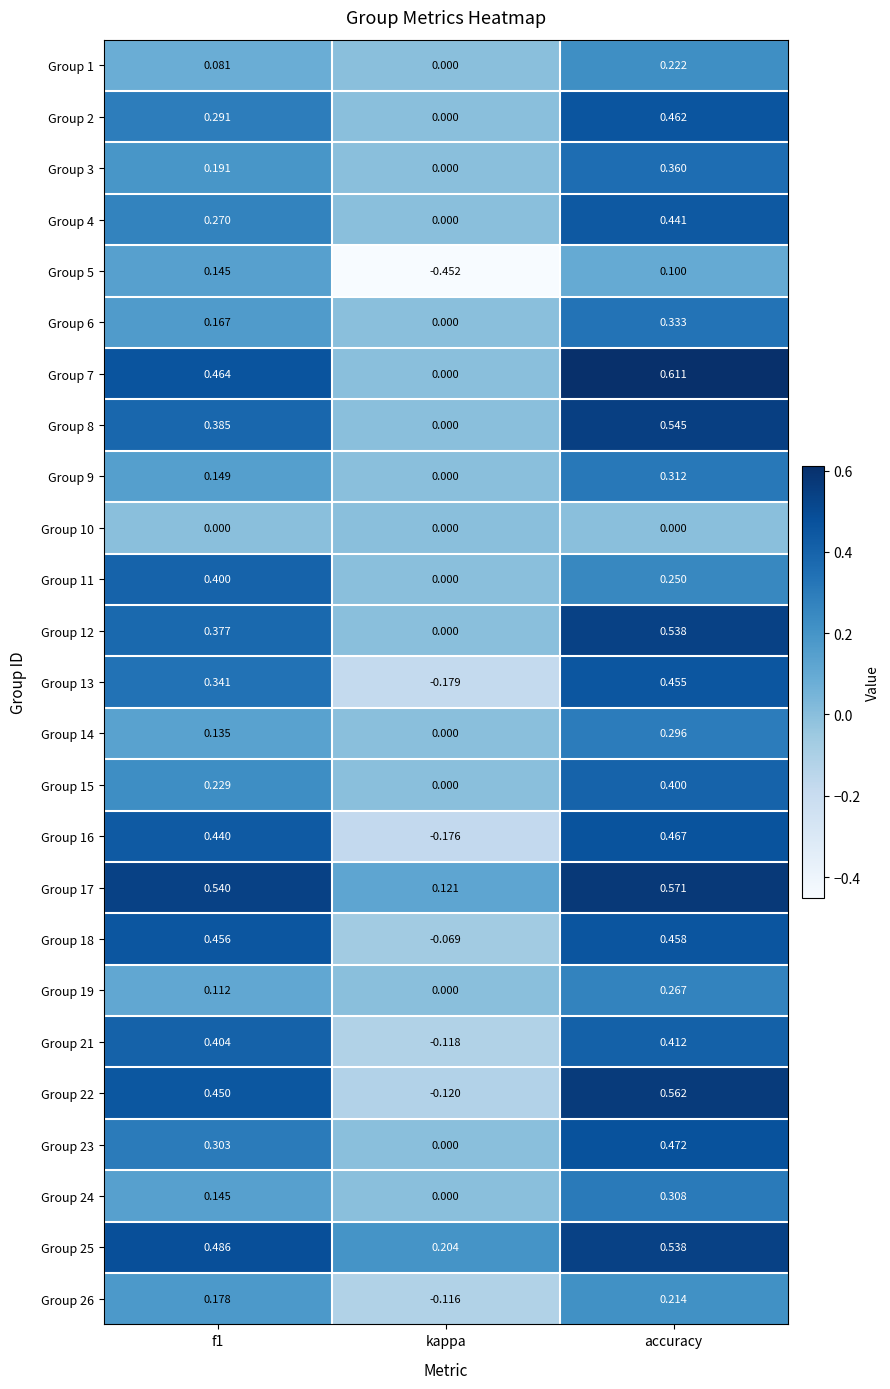

At which label is Group 9 closest to 0?

kappa